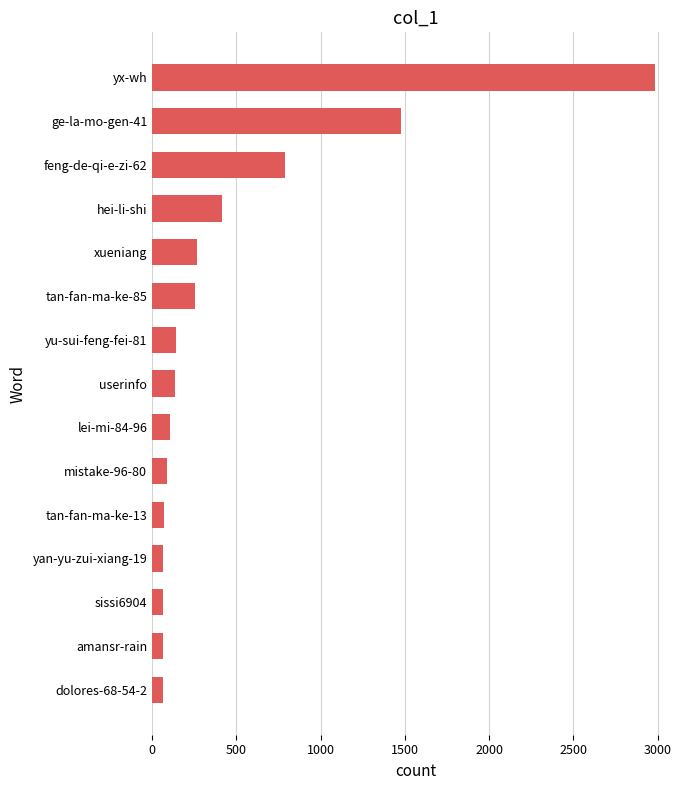

Which label corresponds to the largest value in the chart?

yx-wh